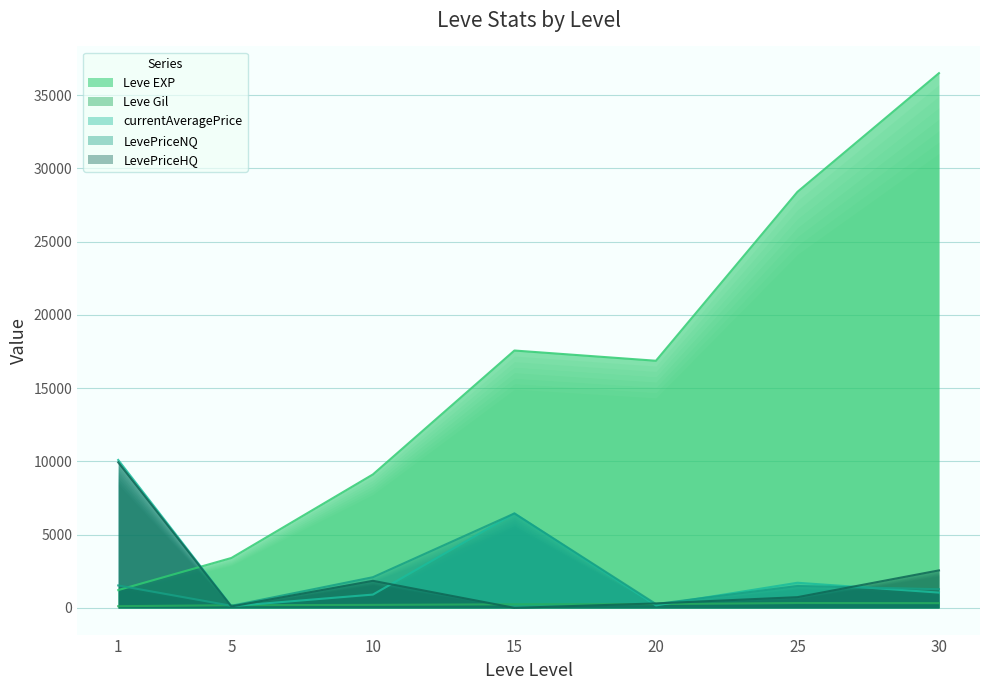

Where is the first local minimum for currentAveragePrice?

5